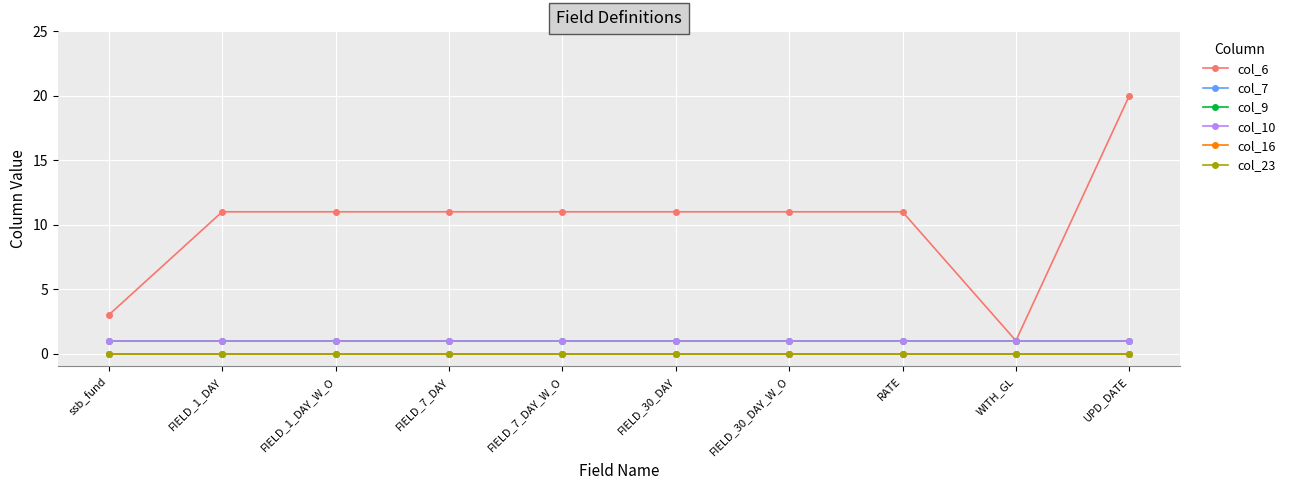

What is the value of the col_10 point at the 10th from the left?

1